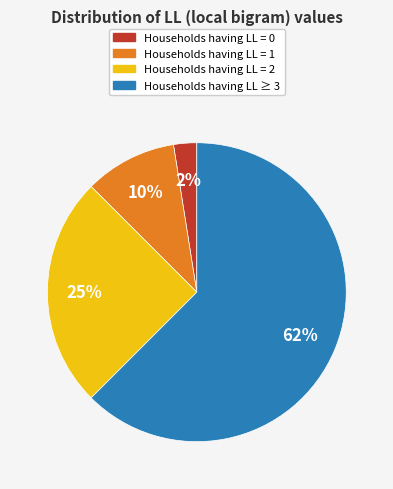

Does any single category account for the majority?

Yes